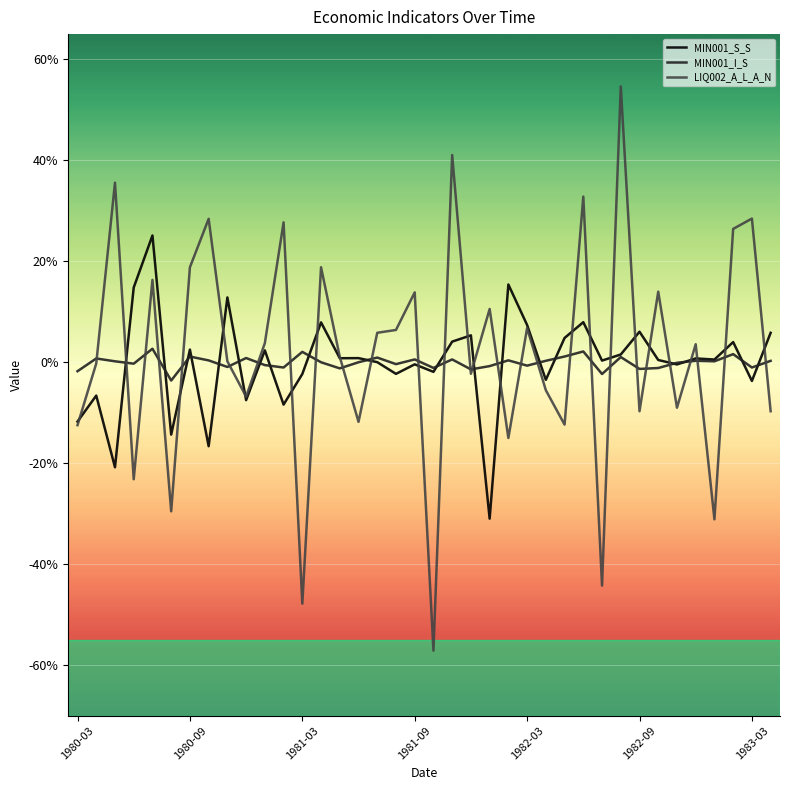

Which series has the largest range (max minus min)?

LIQ002_A_L_A_N